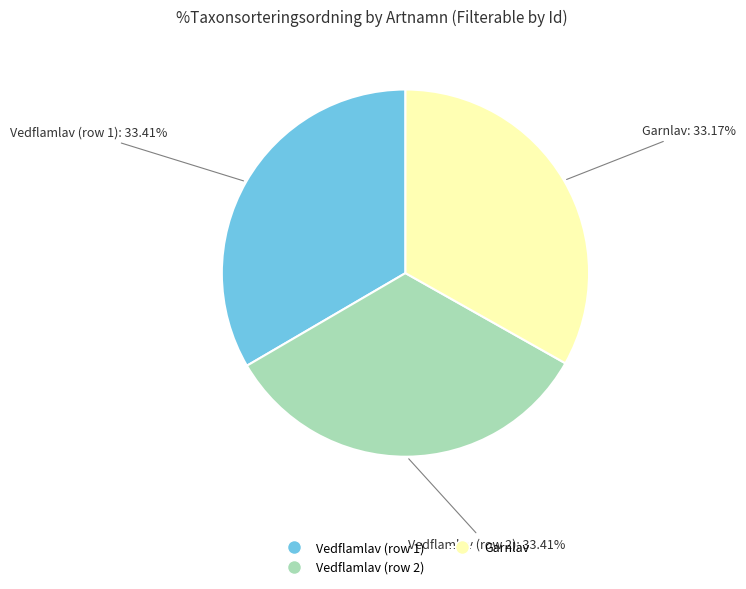

What is the ratio of the value at Vedflamlav (row 2) to the value at Vedflamlav (row 1)?

1.0